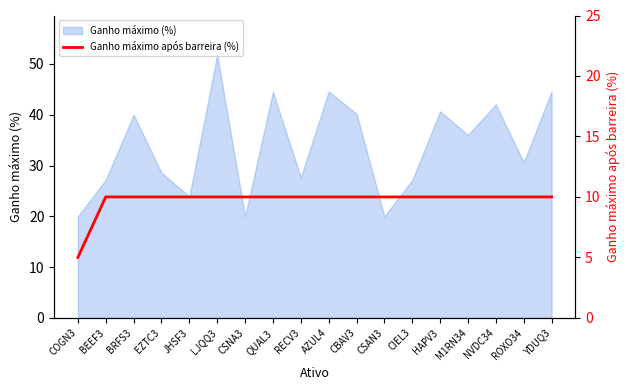

Is it true that Ganho máximo (%) equals 29.4 at COGN3?

False